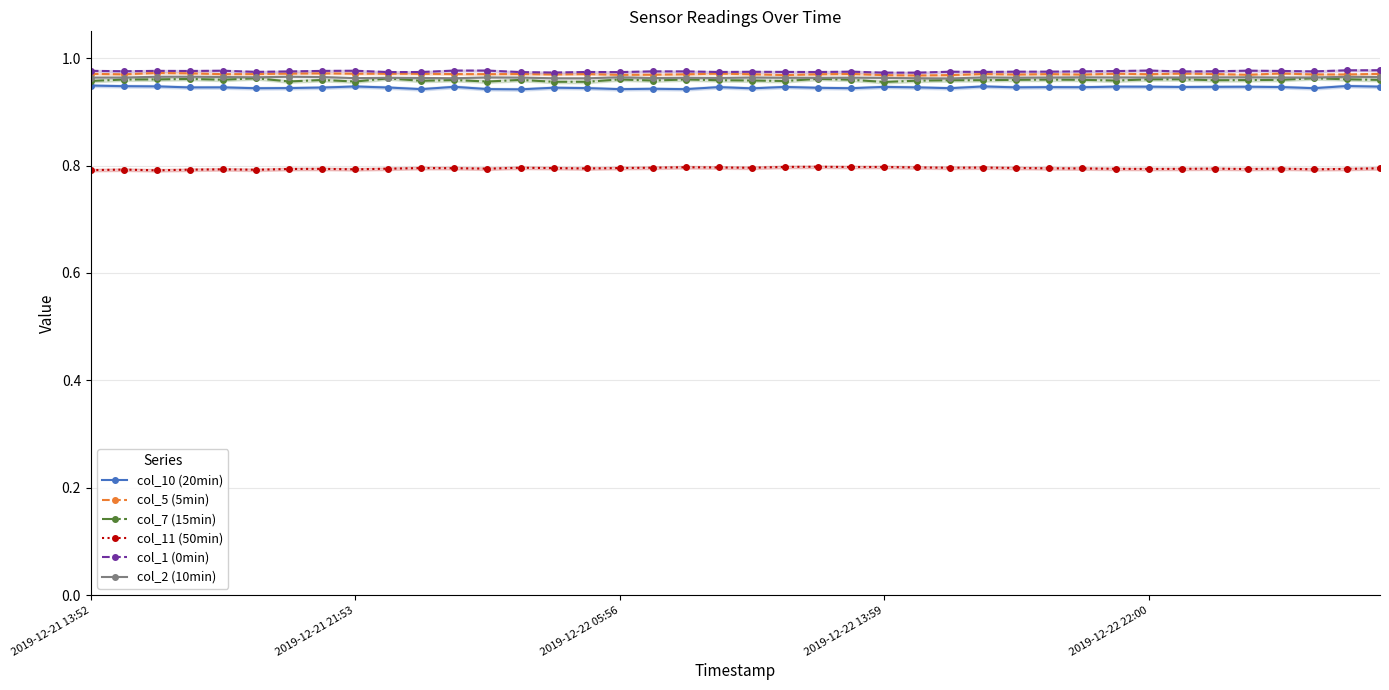

At which category is the sum across all series the highest?

38